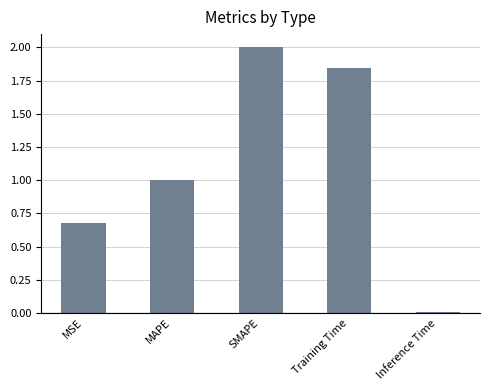

Read the value at SMAPE.

2.0